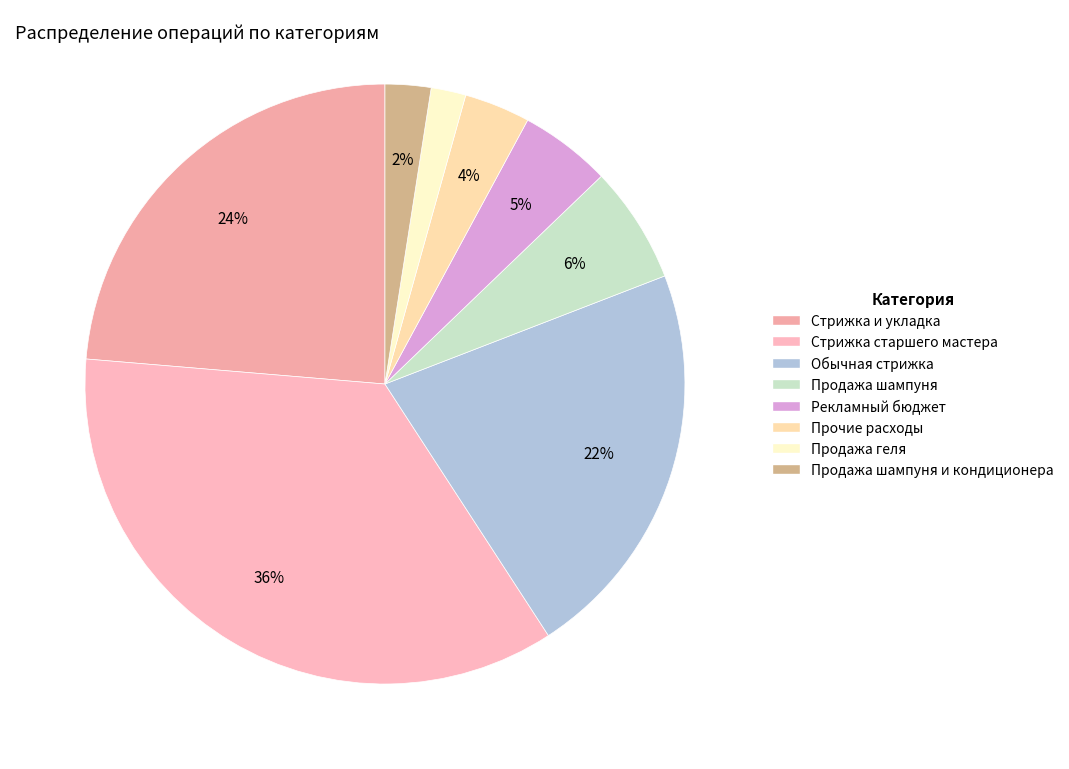

The Продажа шампуня slice represents 1% of the pie. True or false?

False